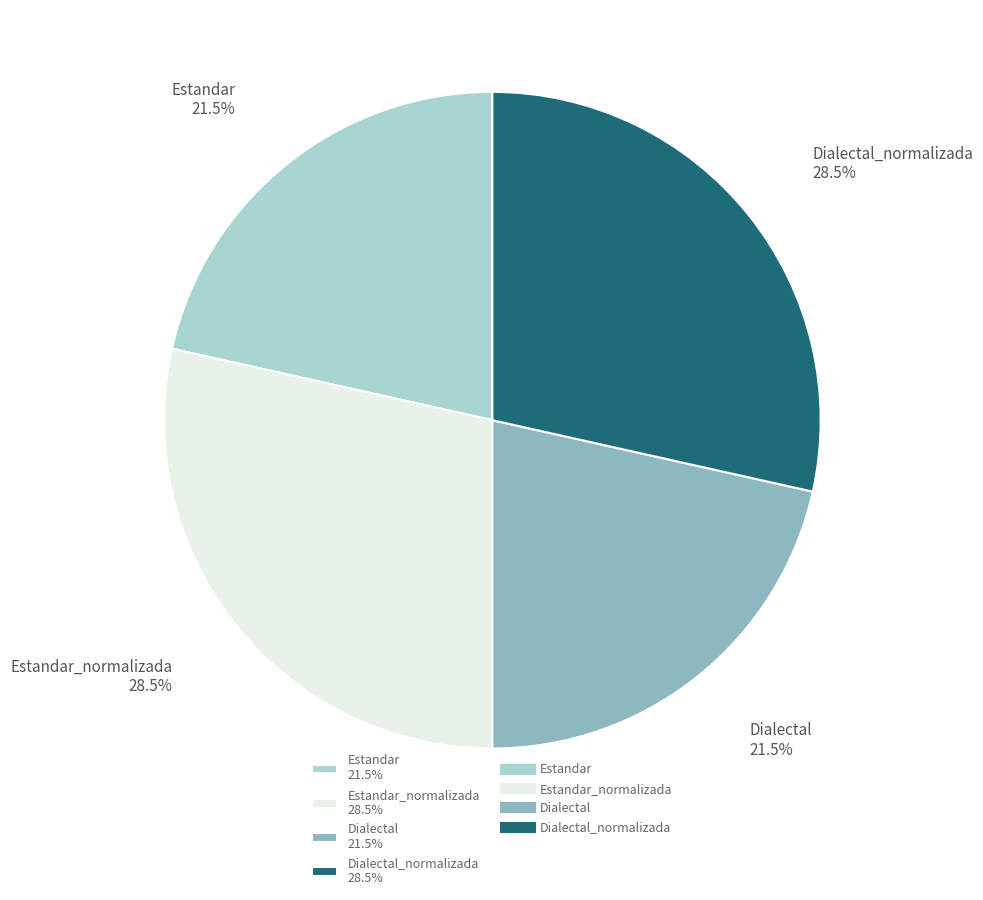

How much of the chart is everything except Estandar_normalizada 28.5%?

71.5%